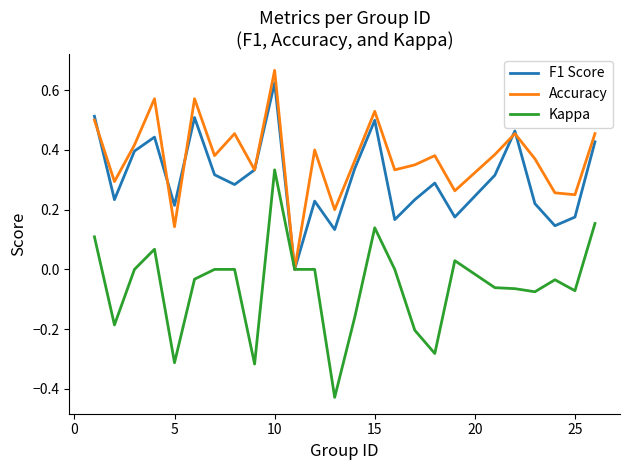

Which series has the largest range (max minus min)?

Kappa